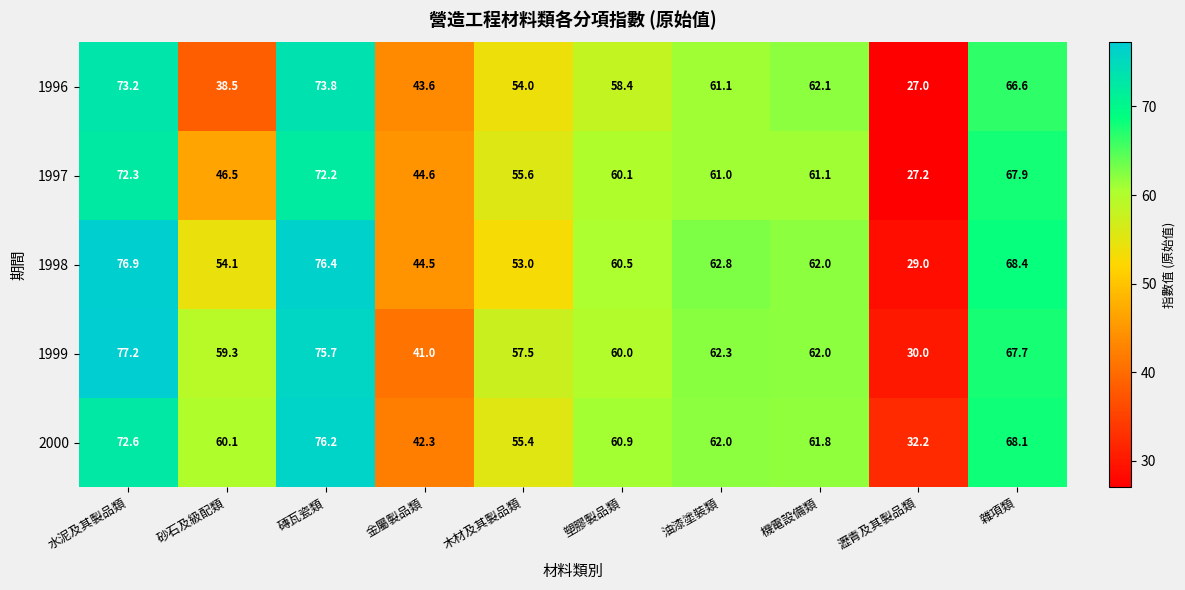

What is the total value across all series at 磚瓦瓷類?

374.3